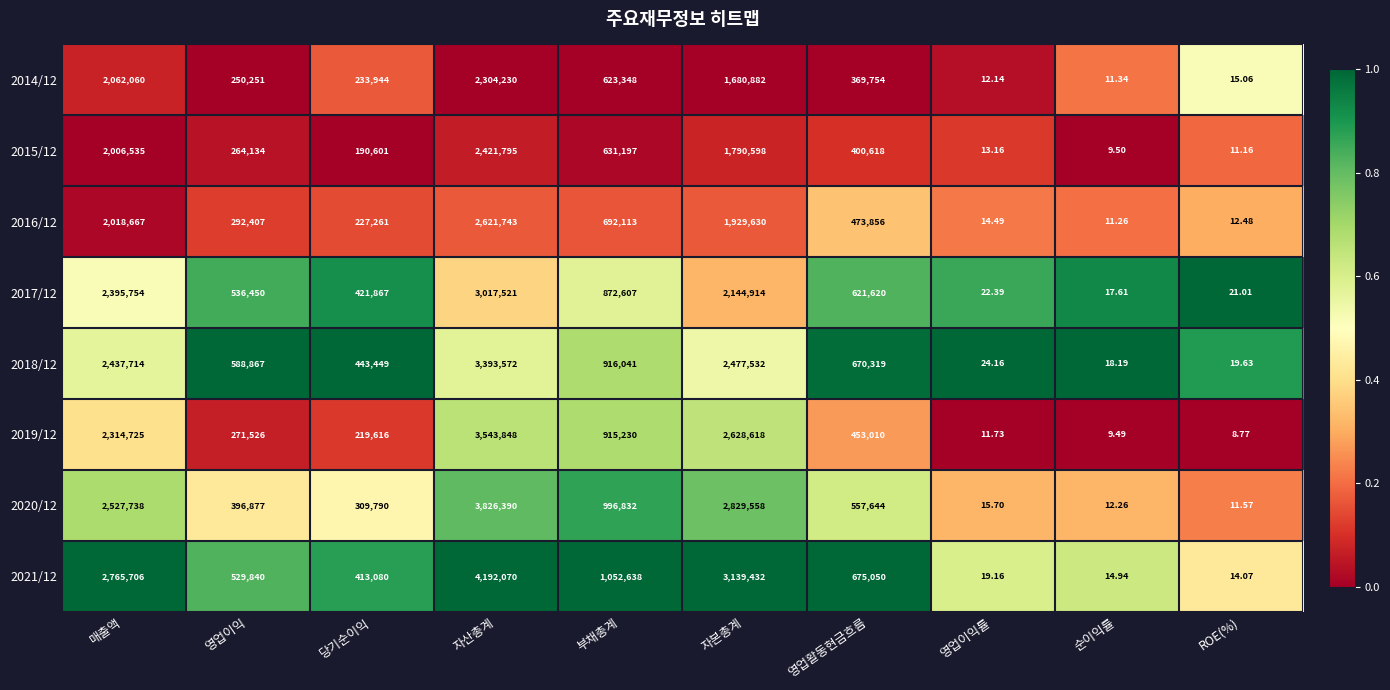

At which label does 2018/12 reach its peak?

자산총계